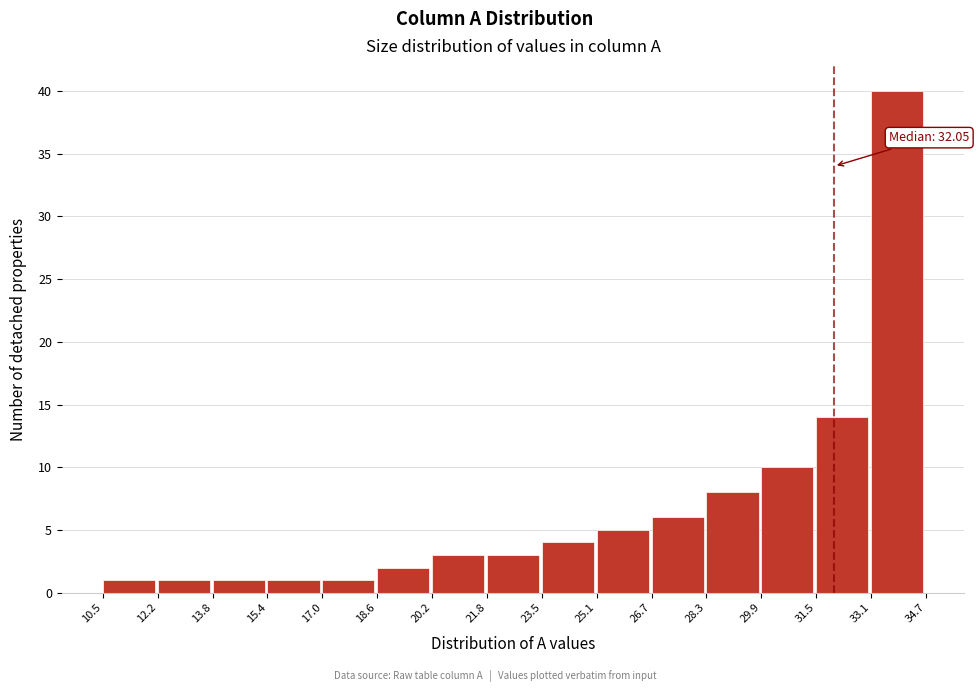

Over which range of the x-axis is the bar tallest?

33.1 to 34.7